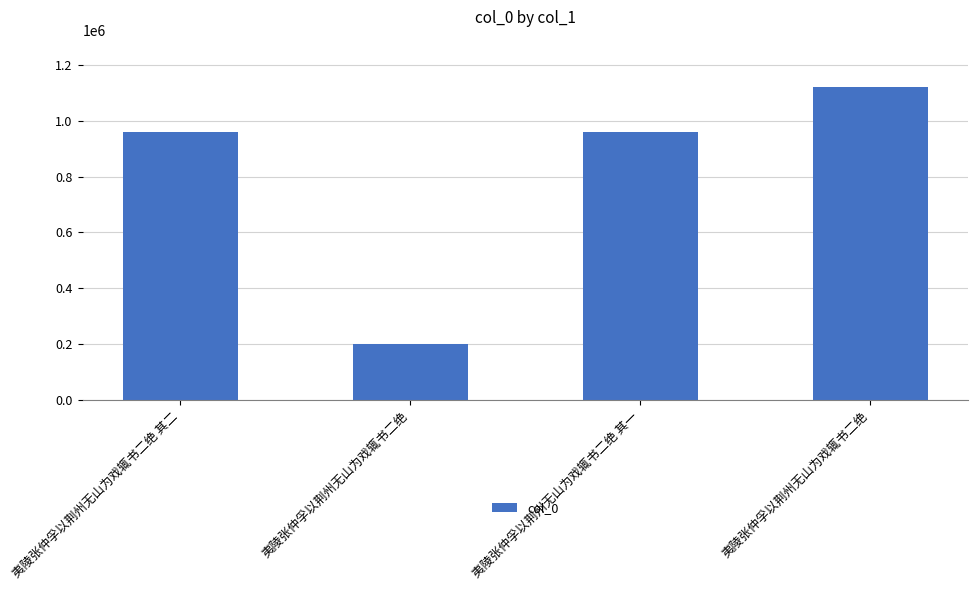

List the labels in order of value, largest first.

夷陵张仲孚以荆州无山为戏辄书二绝, 夷陵张仲孚以荆州无山为戏辄书二绝 其二, 夷陵张仲孚以荆州无山为戏辄书二绝 其一, 夷陵张仲孚以荆州无山为戏辄书二绝